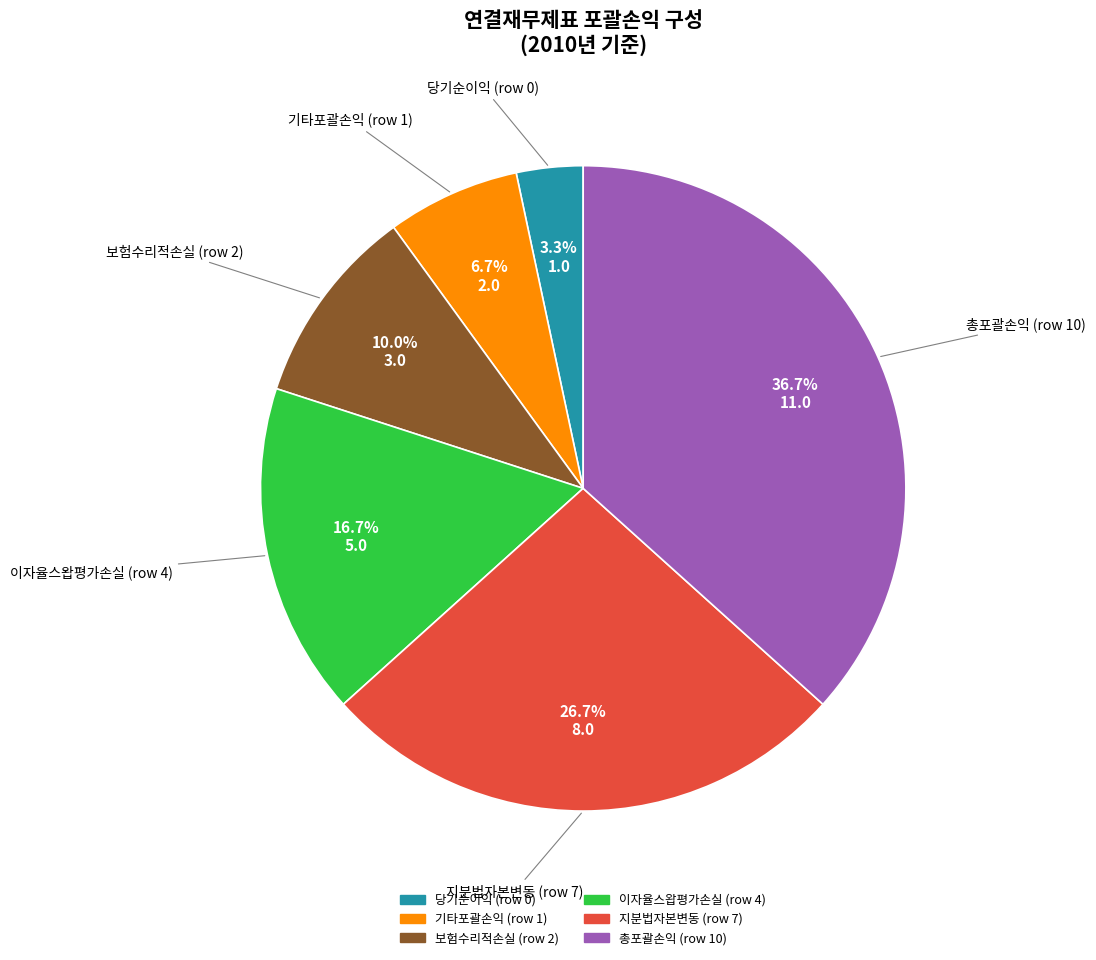

Is there a majority slice in this chart?

No